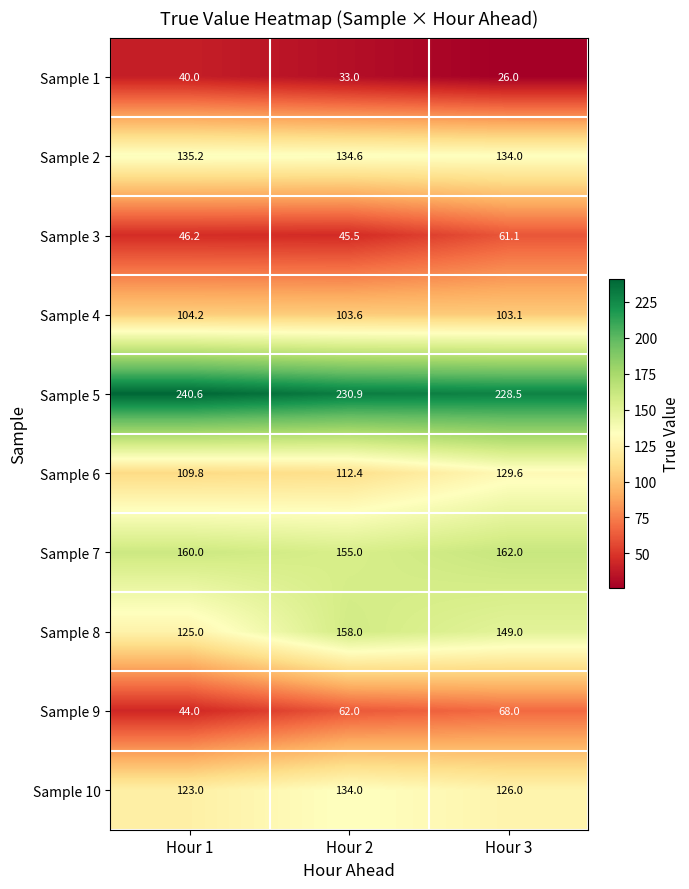

At which category is the sum across all series the highest?

Hour 3